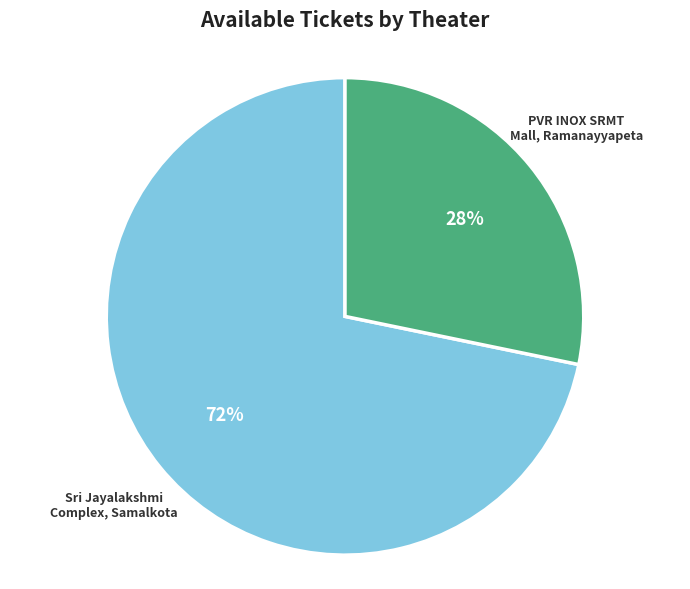

Which category has the smallest portion of the pie?

PVR INOX SRMT Mall, Ramanayyapeta